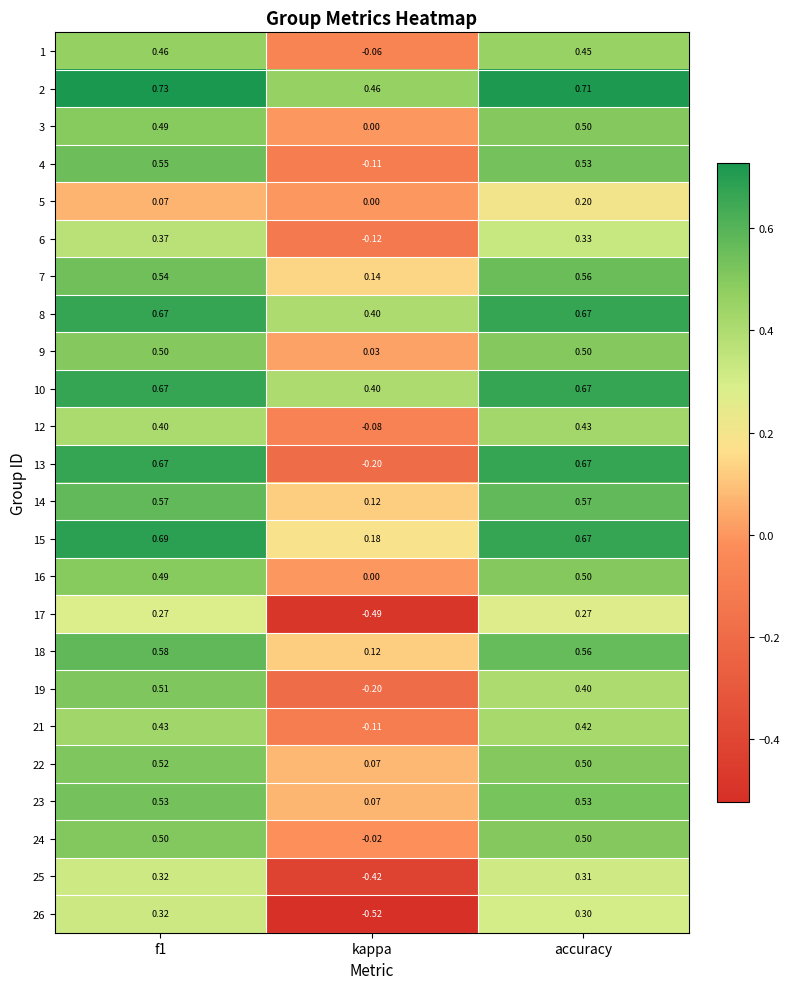

Is the value of 13 at accuracy greater than the value of 4 at kappa?

Yes